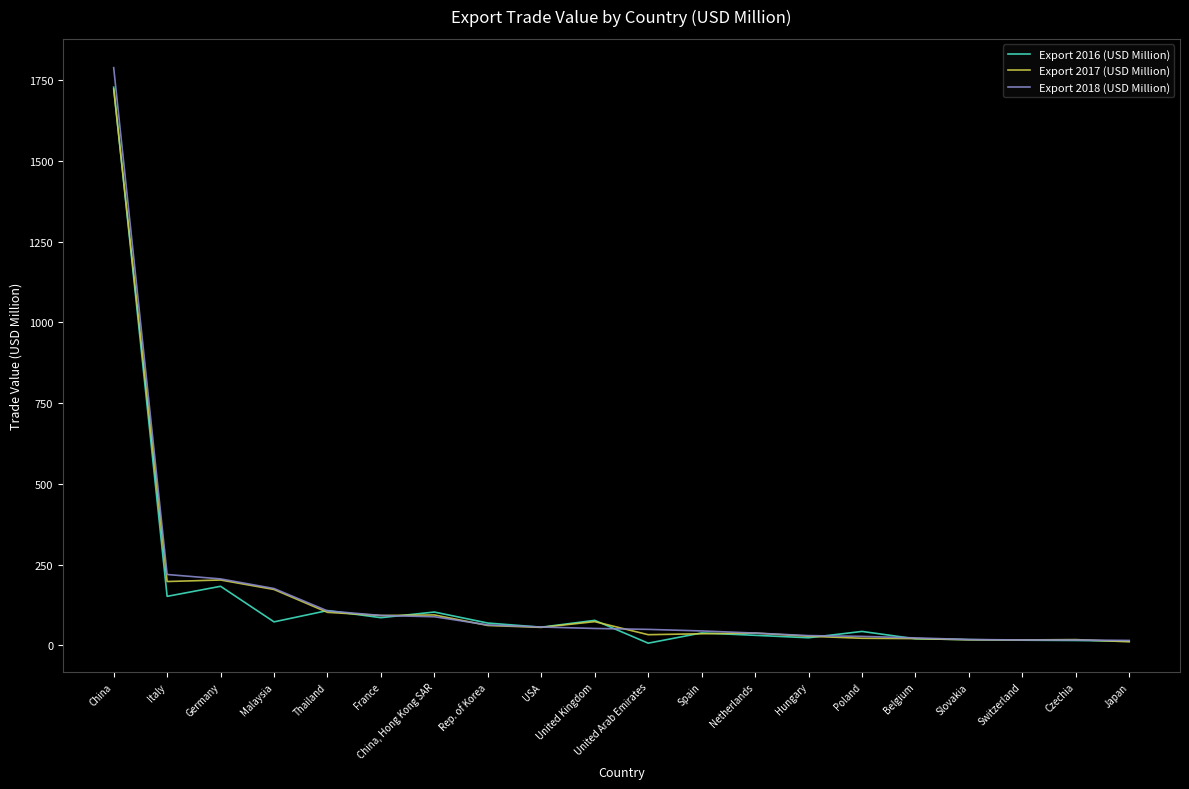

The value of Export 2017 (USD Million) at Italy is 136.8. True or false?

False